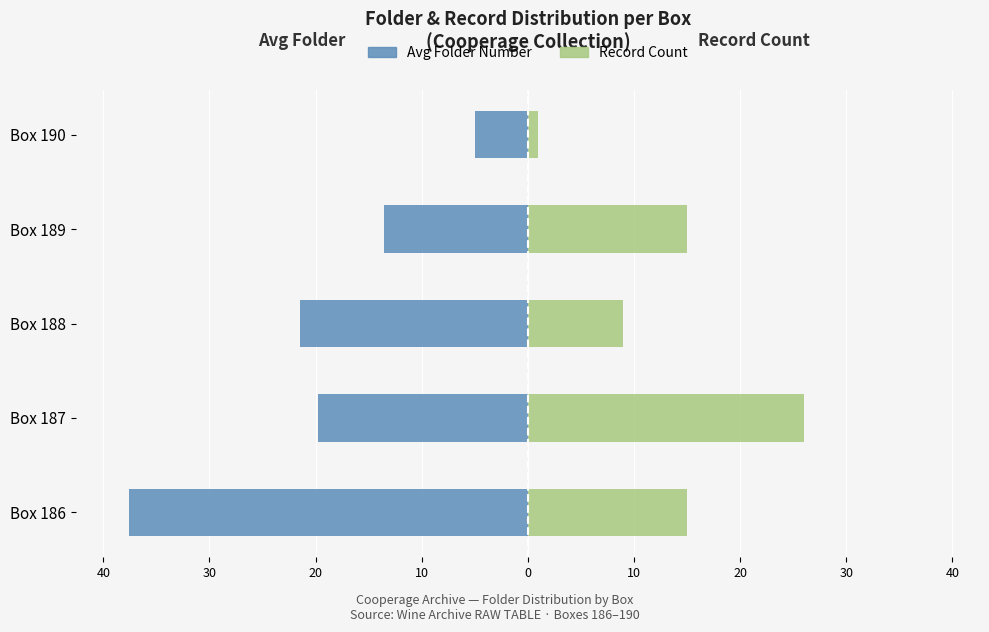

True or false: Avg Folder Number has a value of -5.6 at Box 189.

False